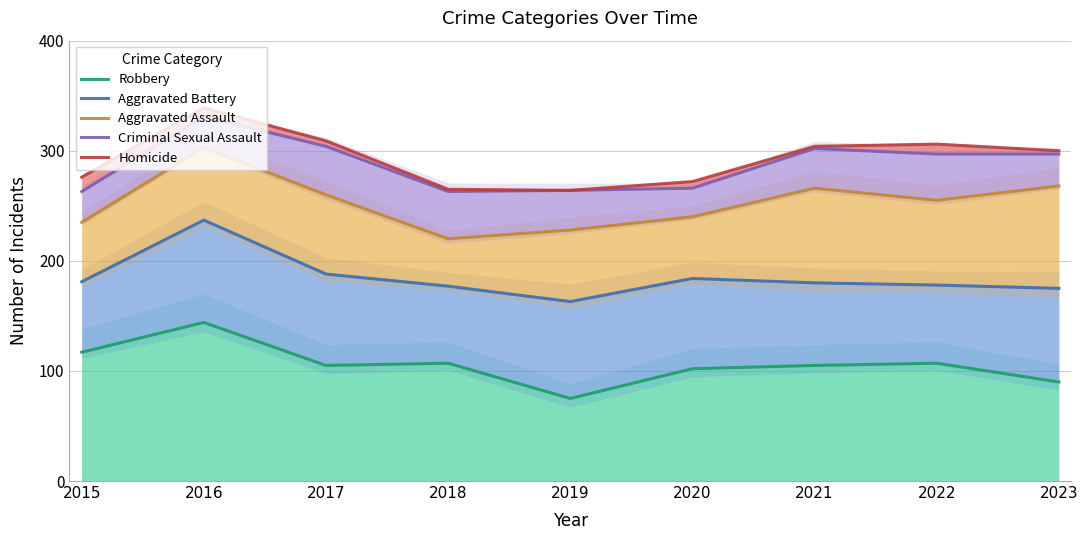

True or false: Homicide has more than 0 interior local peaks.

True